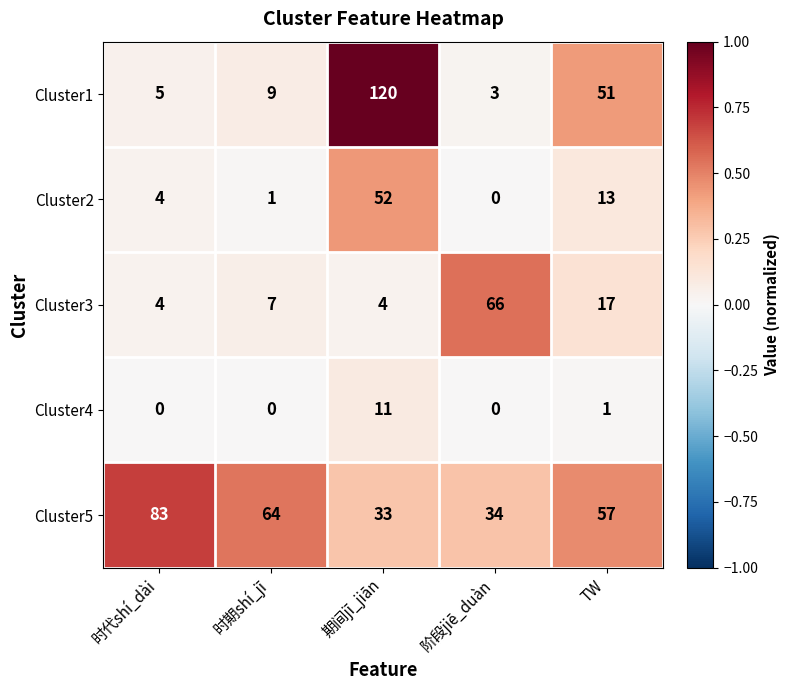

What is the difference between the highest and lowest values at 期间jī_jiān?

116